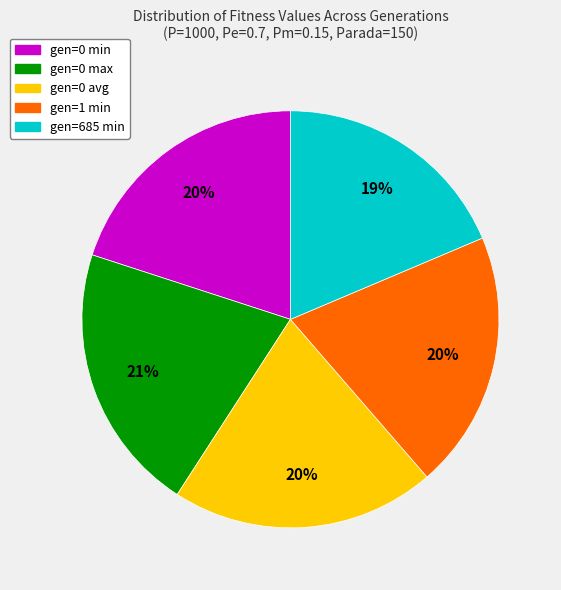

Is there any slice that represents more than half of the pie?

No